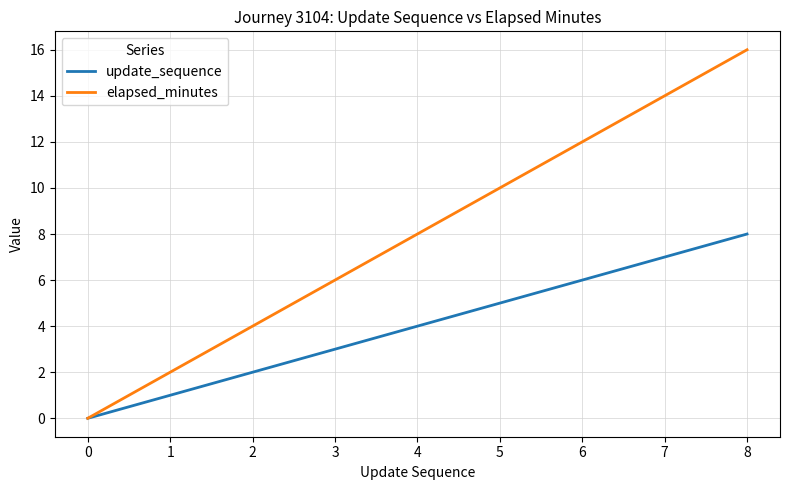

What is the difference between the second highest and second lowest values in the elapsed_minutes series?

12